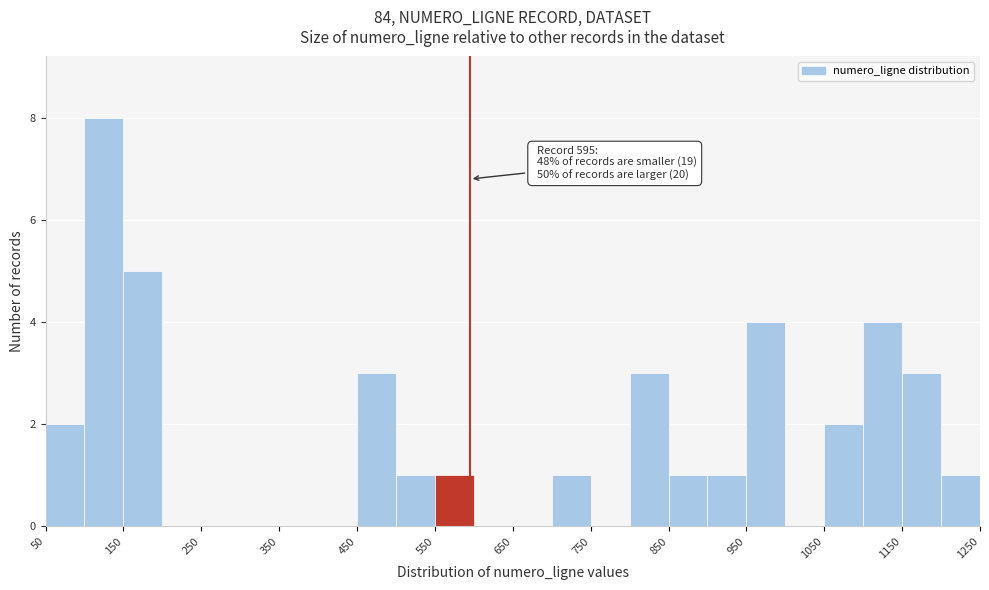

Over which range of the x-axis is the bar tallest?

100 to 150